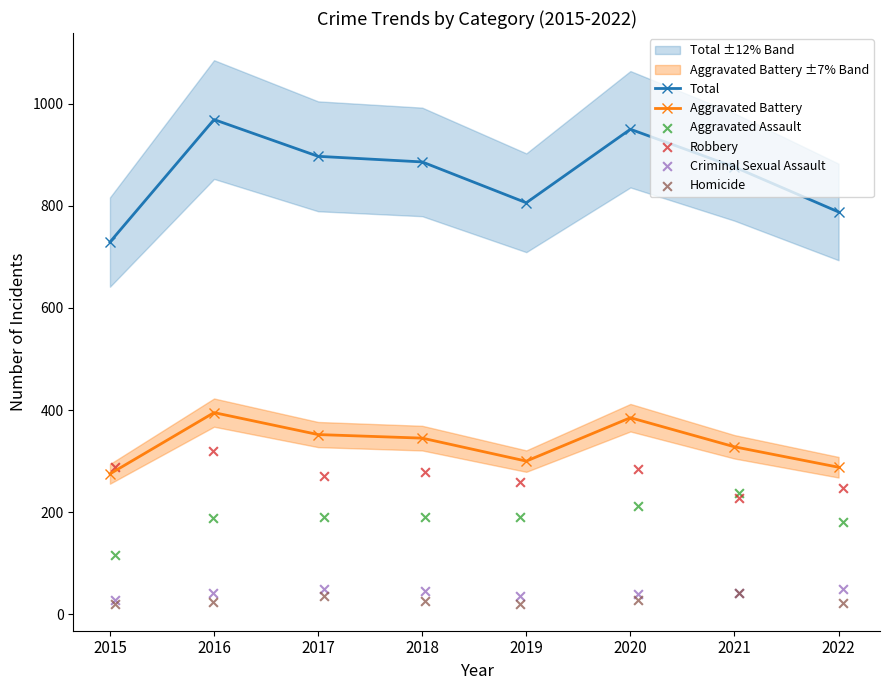

At how many categories does at least one series exceed 65?

8